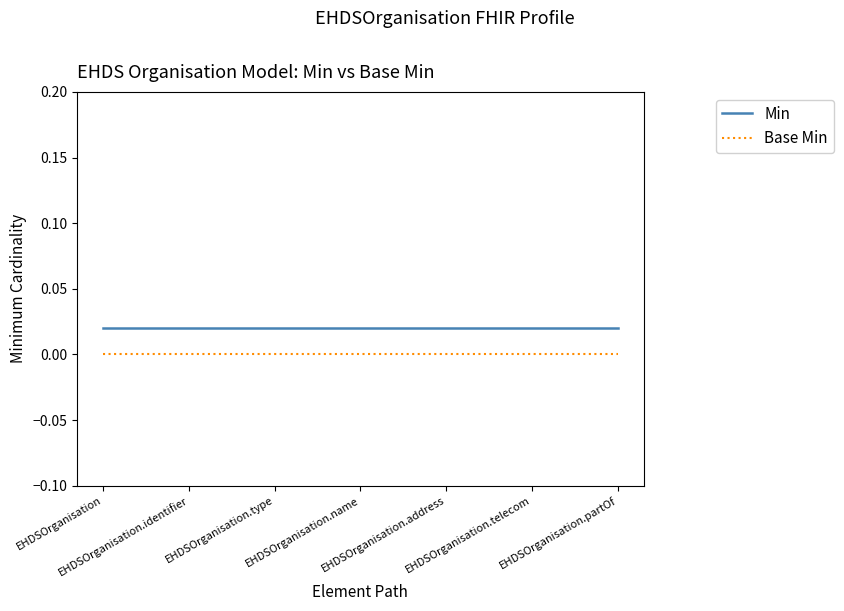

True or false: Min and Base Min intersect in this chart.

False